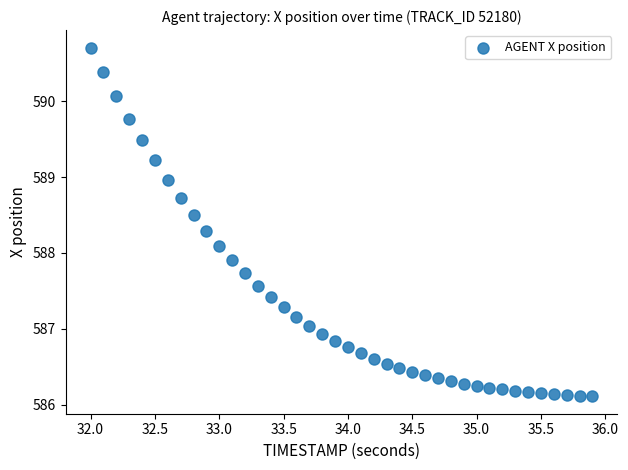

What is the range of Y values (max minus min)?

4.6